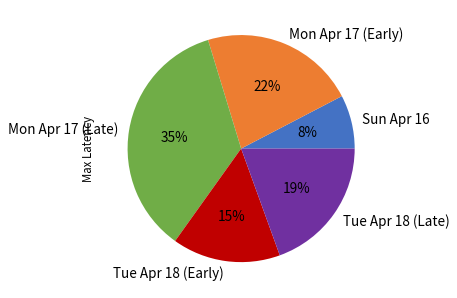

Approximately how many times larger is the value at Tue Apr 18 (Late) compared to Mon Apr 17 (Late)?

0.5